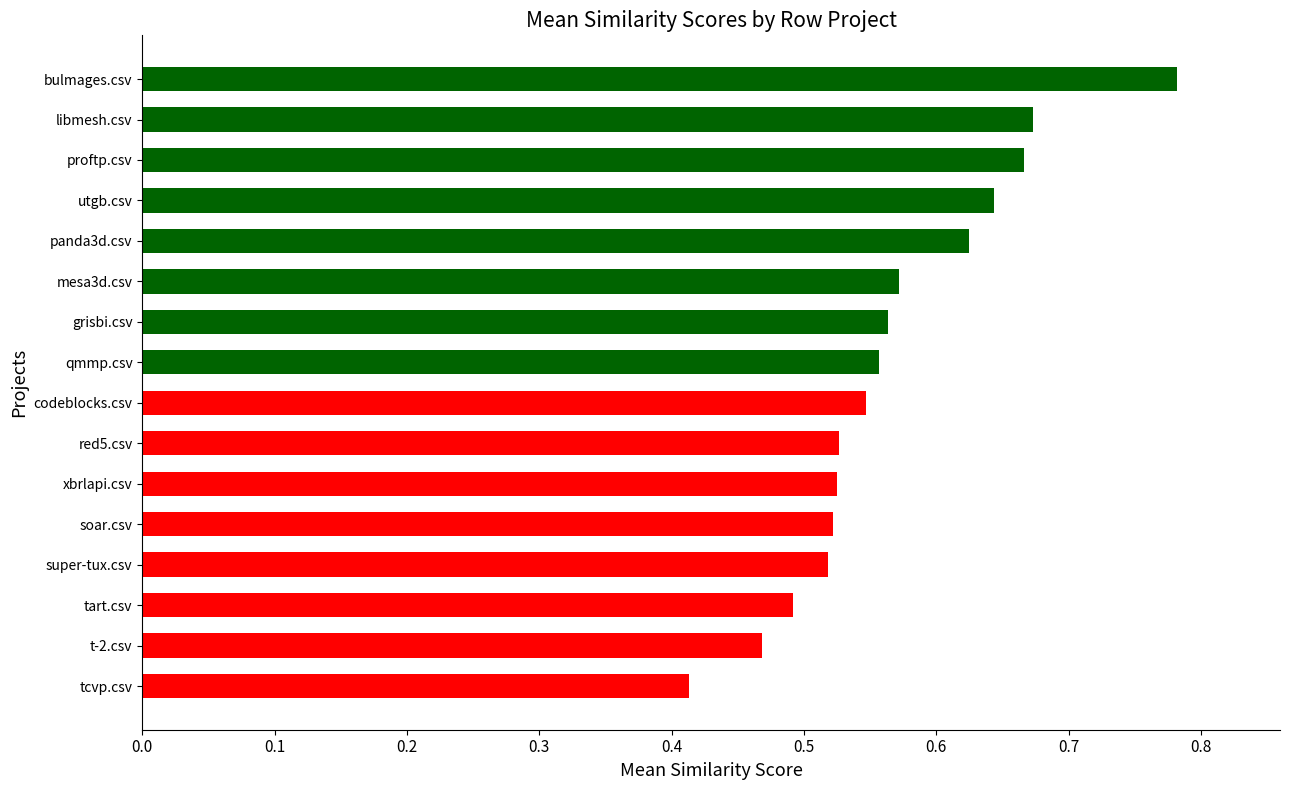

Which label corresponds to the smallest value in the chart?

tcvp.csv